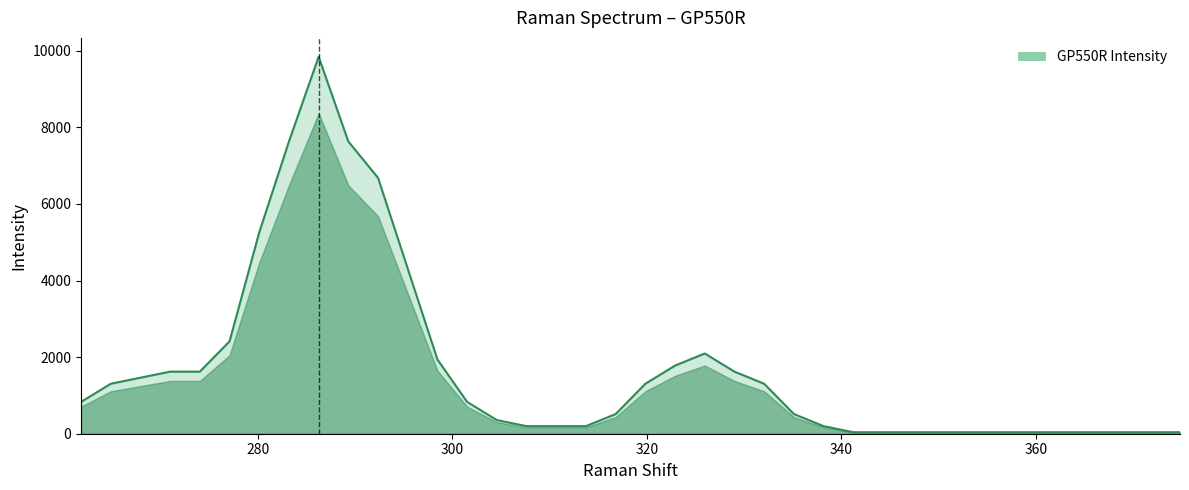

What is the greatest value displayed?

9841.9